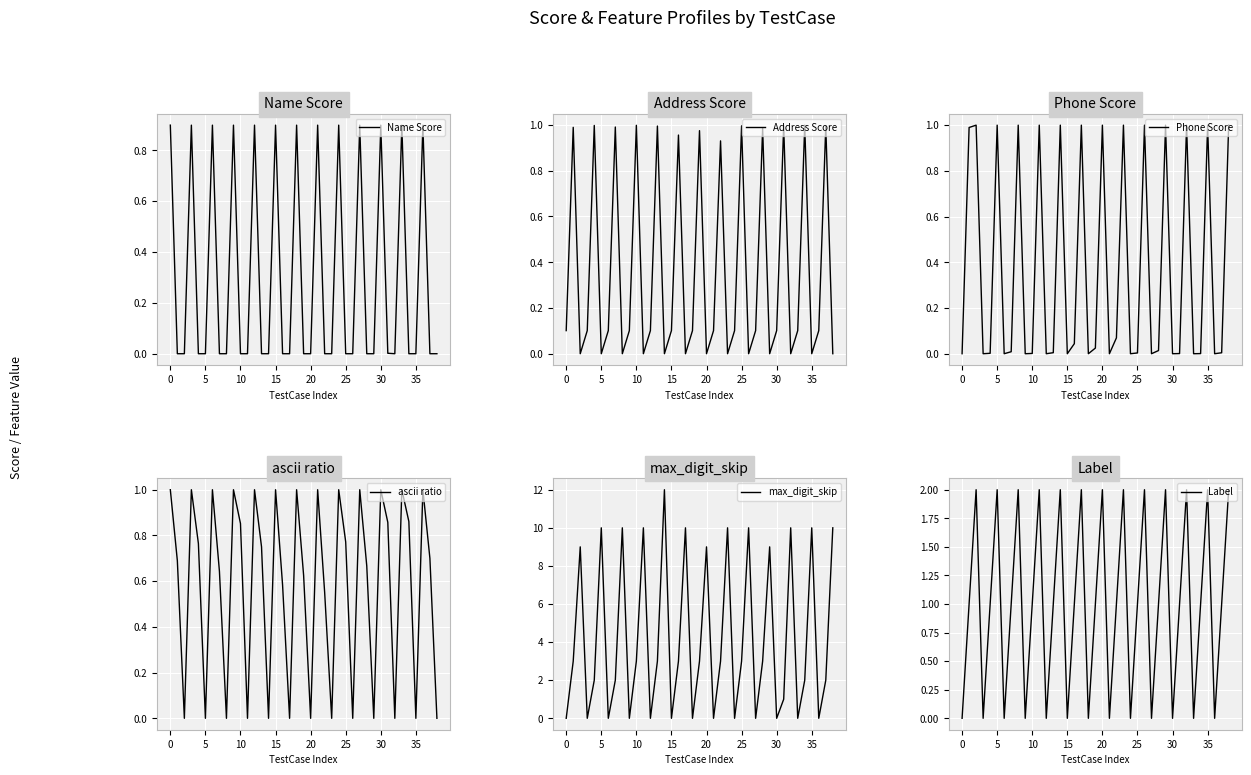

What are all the series names shown in the legend?

Name Score, Address Score, Phone Score, ascii ratio, max_digit_skip, Label